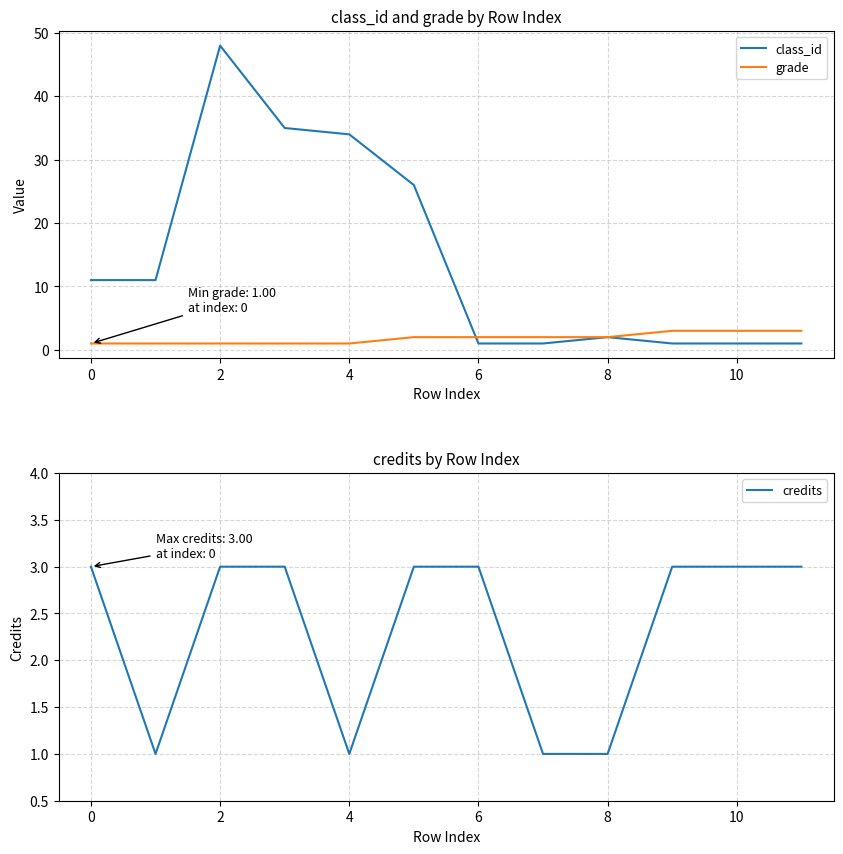

What is the difference between the maximum and second lowest values in the credits series?

2